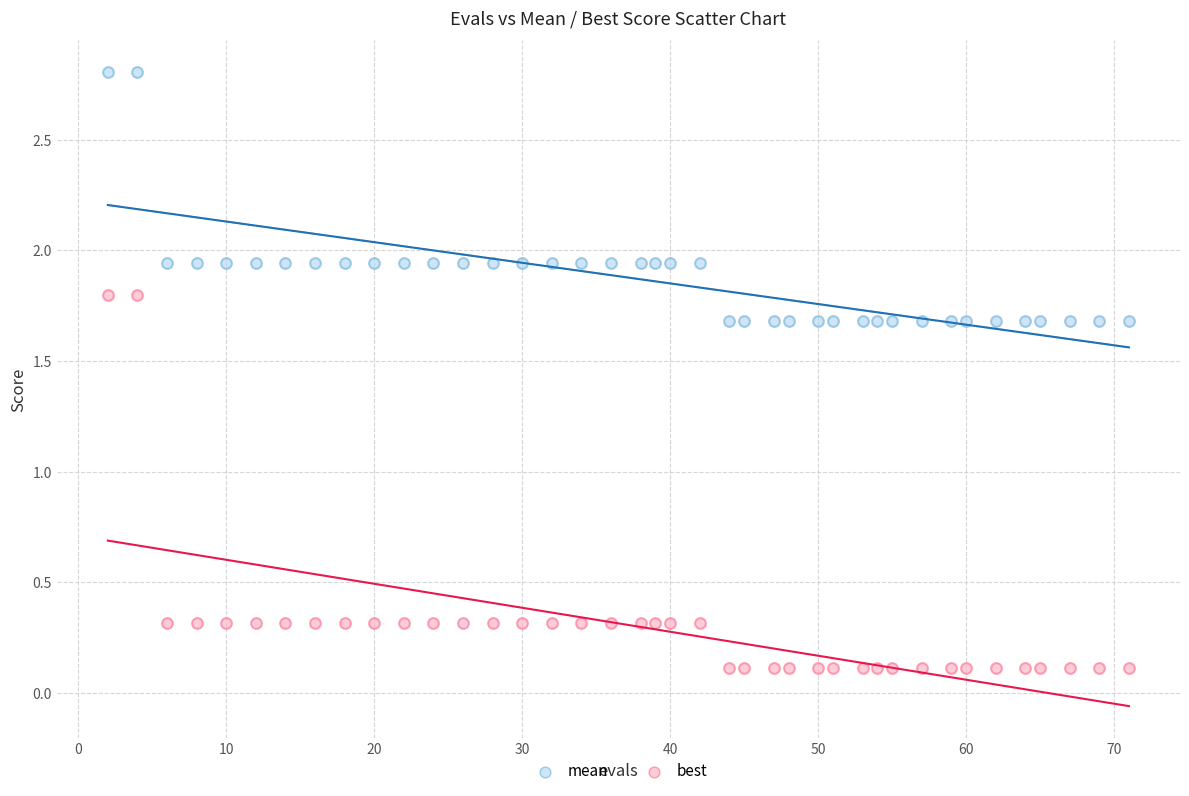

What are all the series names shown in the legend?

mean, best